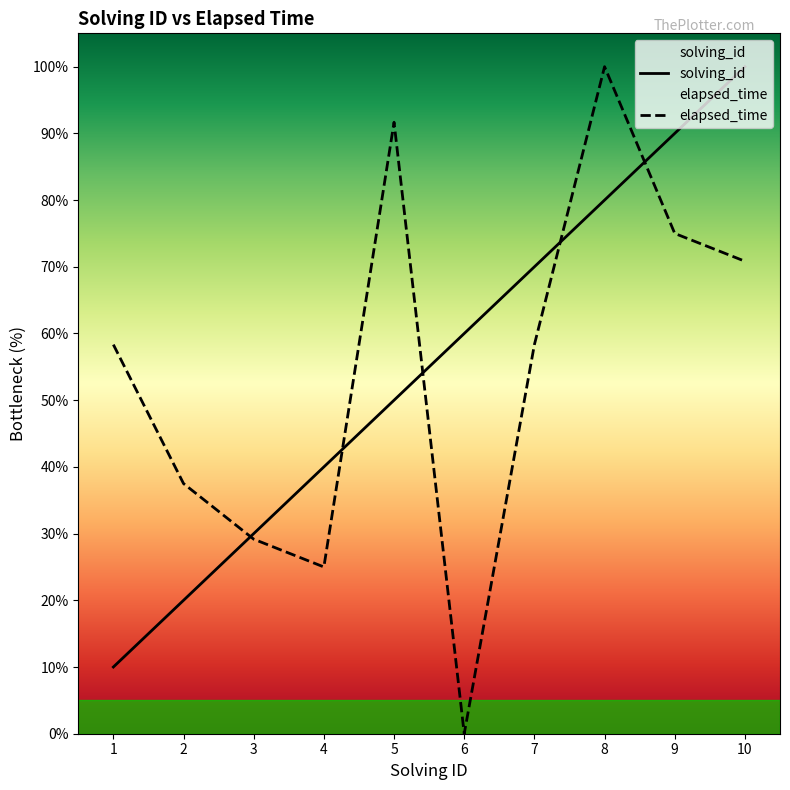

True or false: solving_id has more than 2 interior local peaks.

False